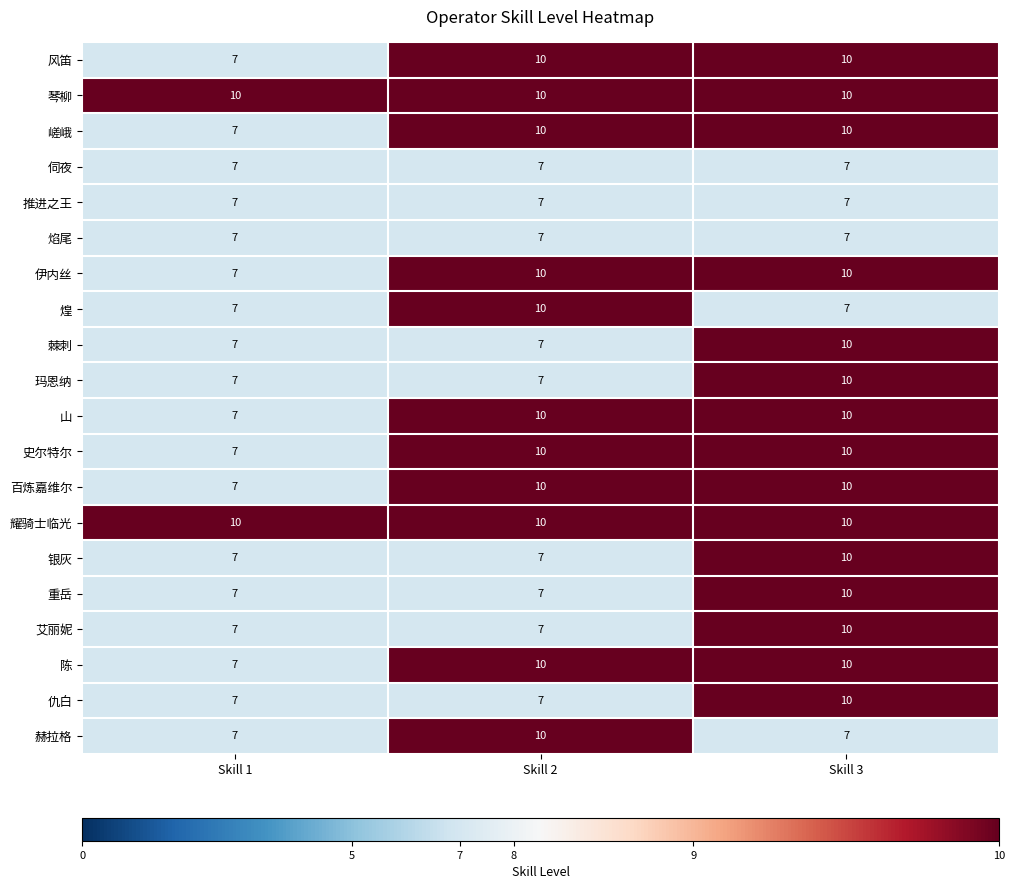

The 耀骑士临光 series shows 10 at Skill 3. True or false?

True